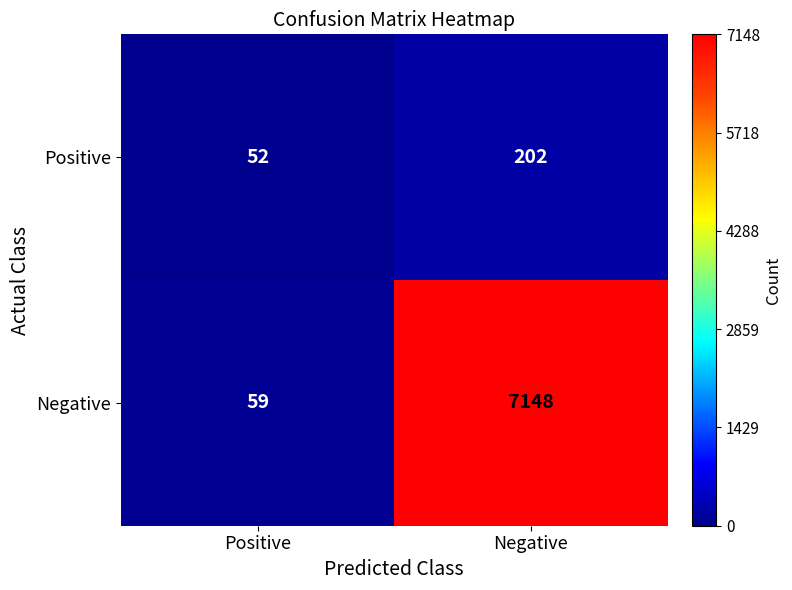

Rank the categories by Negative value from highest to lowest.

Negative, Positive